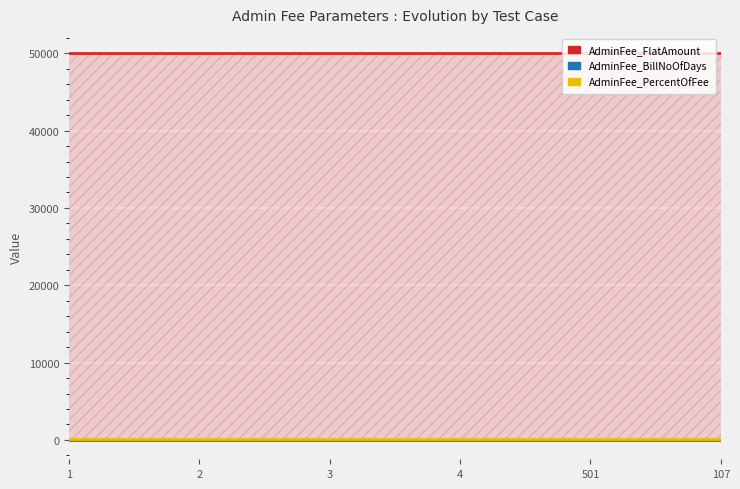

Rank the series at 3 from lowest to highest value.

AdminFee_BillNoOfDays, AdminFee_PercentOfFee, AdminFee_FlatAmount